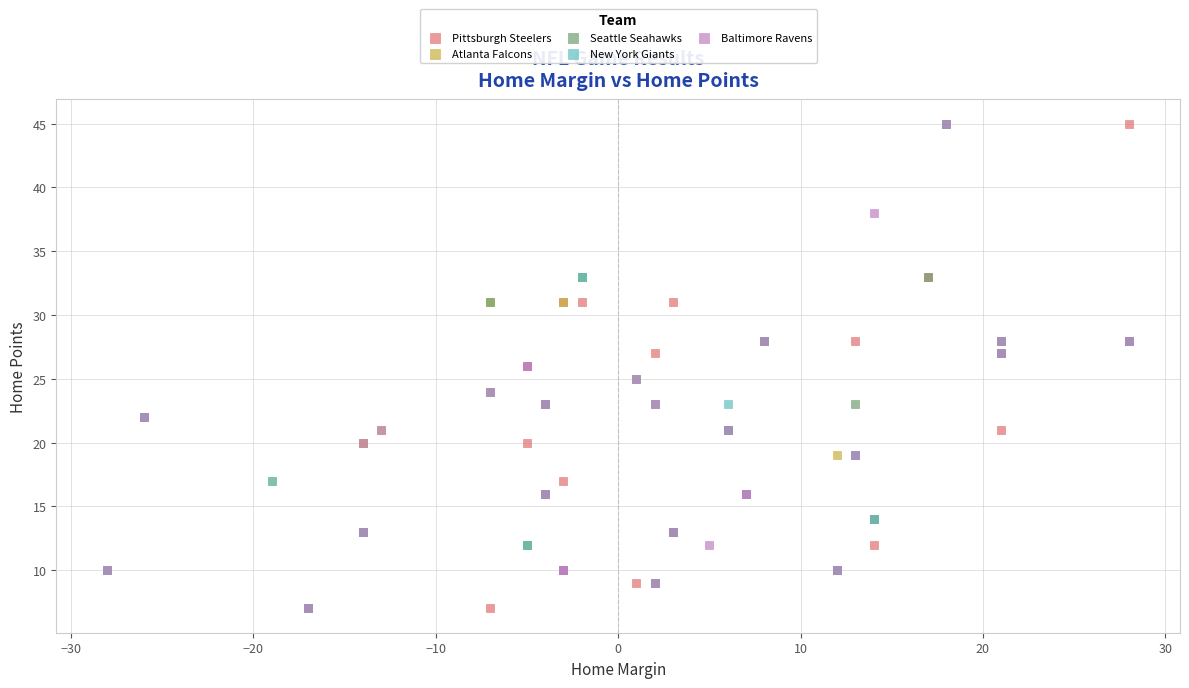

What are all the series names shown in the legend?

Pittsburgh Steelers, Atlanta Falcons, Seattle Seahawks, New York Giants, Baltimore Ravens